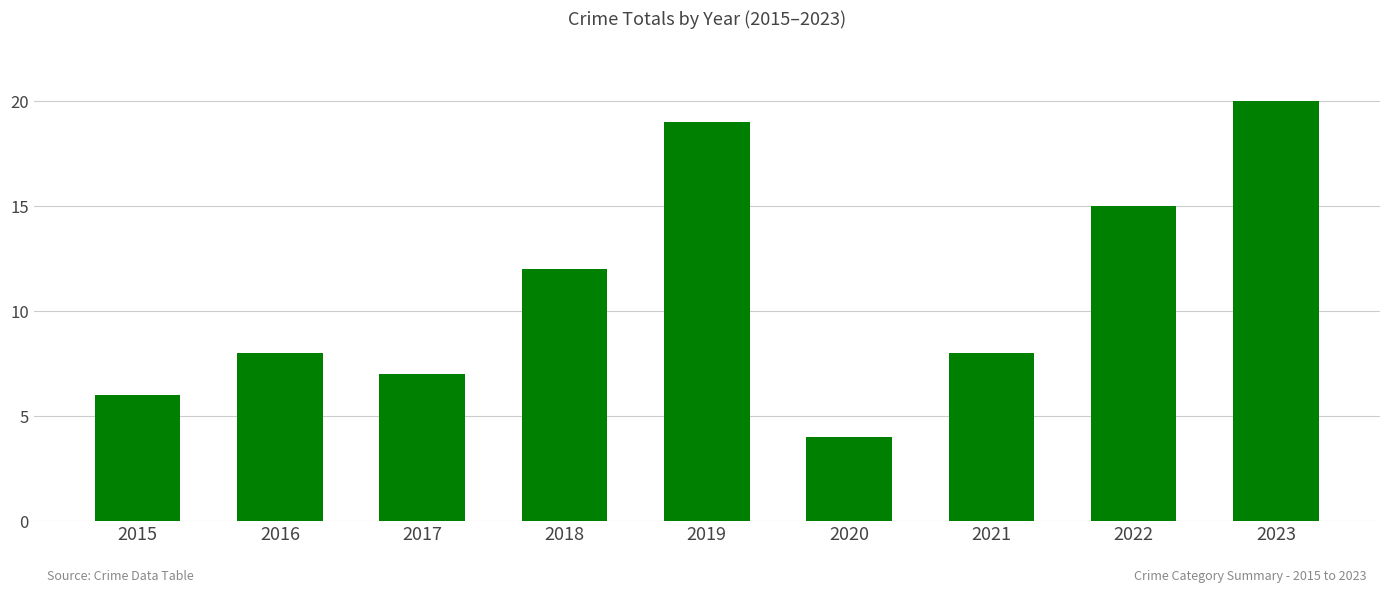

Is it true that the value at 2015 is 2?

False